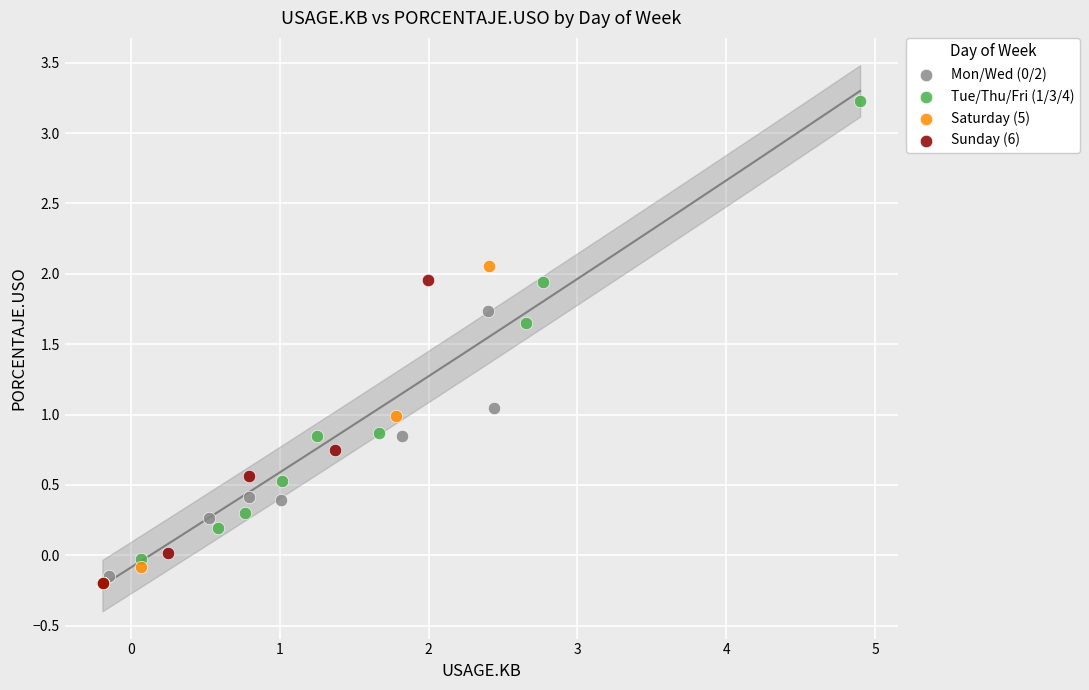

Which series contains the highest Y value?

Tue/Thu/Fri (1/3/4)